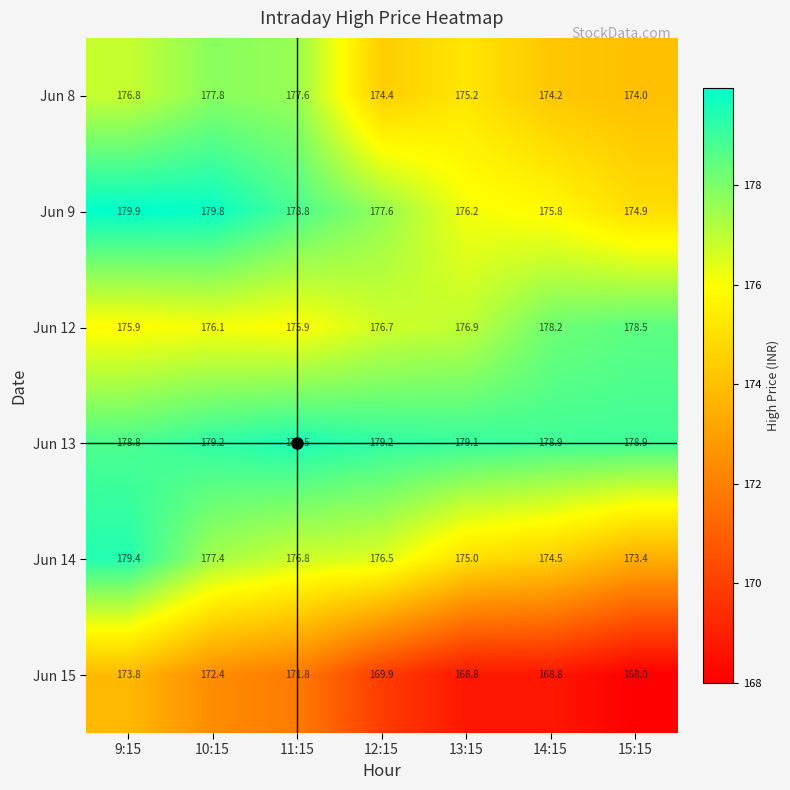

What is the difference between the highest and lowest values at 9:15?

6.1